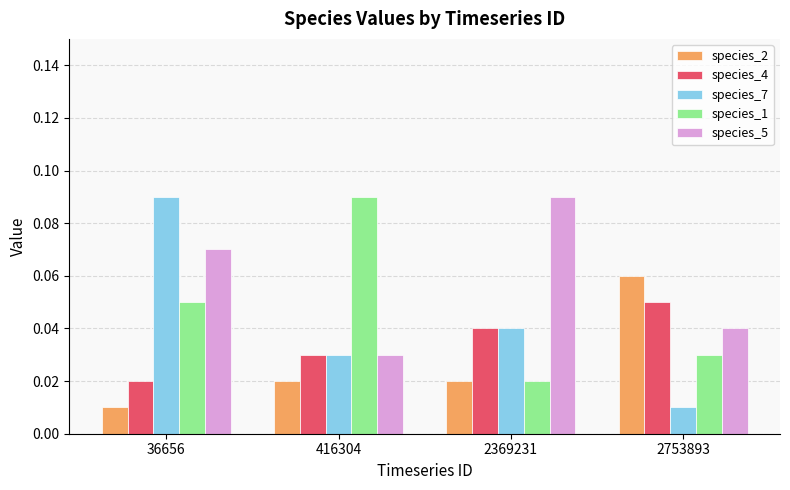

Which series has the widest spread of values?

species_7